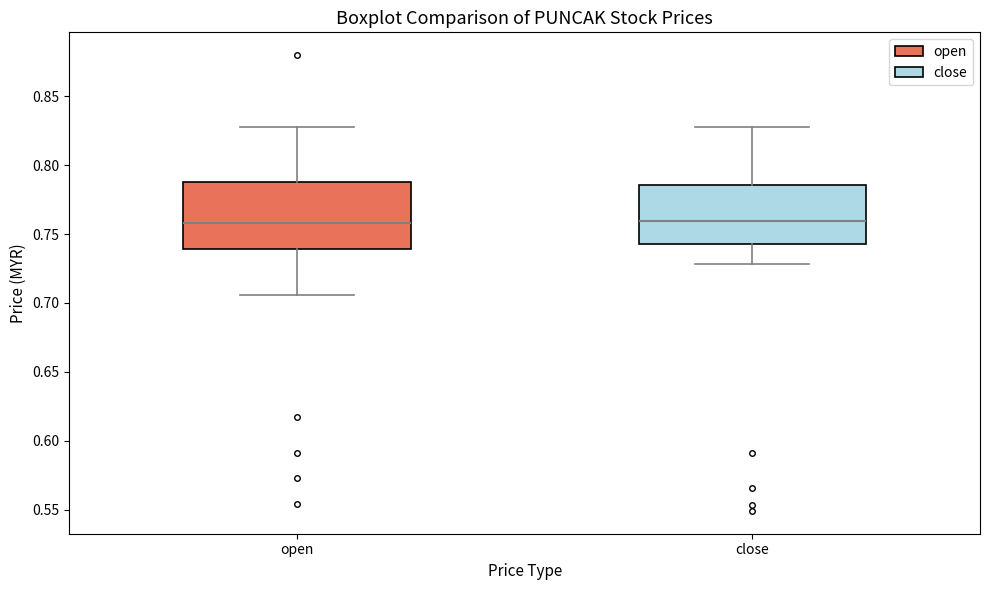

Reading left to right, transcribe this box plot: for each box, give where its median line is, the range the box spans, and where its two whiskers end, as read against the y-axis. The values are not printed on the chart, so give them approximately, as read against the axis.

open: median 0.760, box 0.740 to 0.790, whiskers 0.705 to 0.830
close: median 0.760, box 0.745 to 0.785, whiskers 0.730 to 0.830